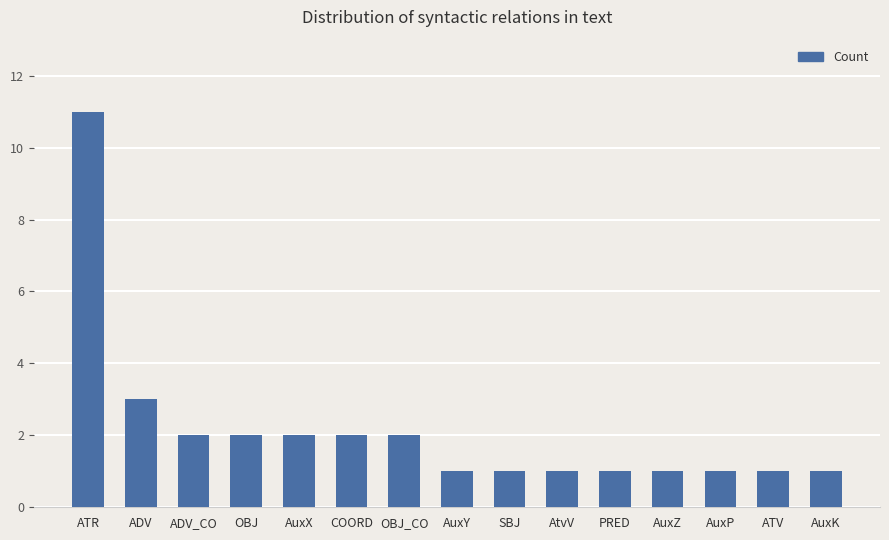

Does the chart contain any negative values?

No